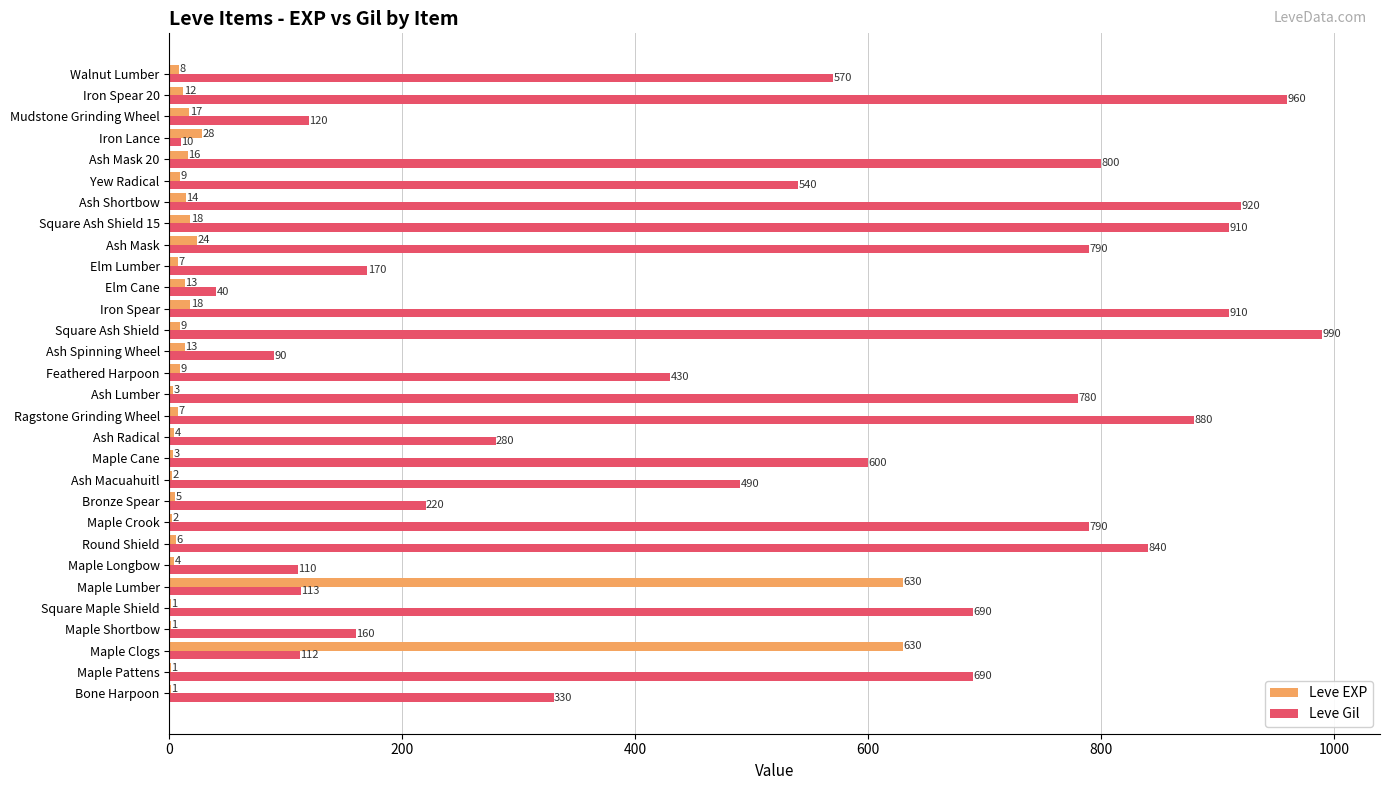

What is the sum of all Leve Gil values?

15335